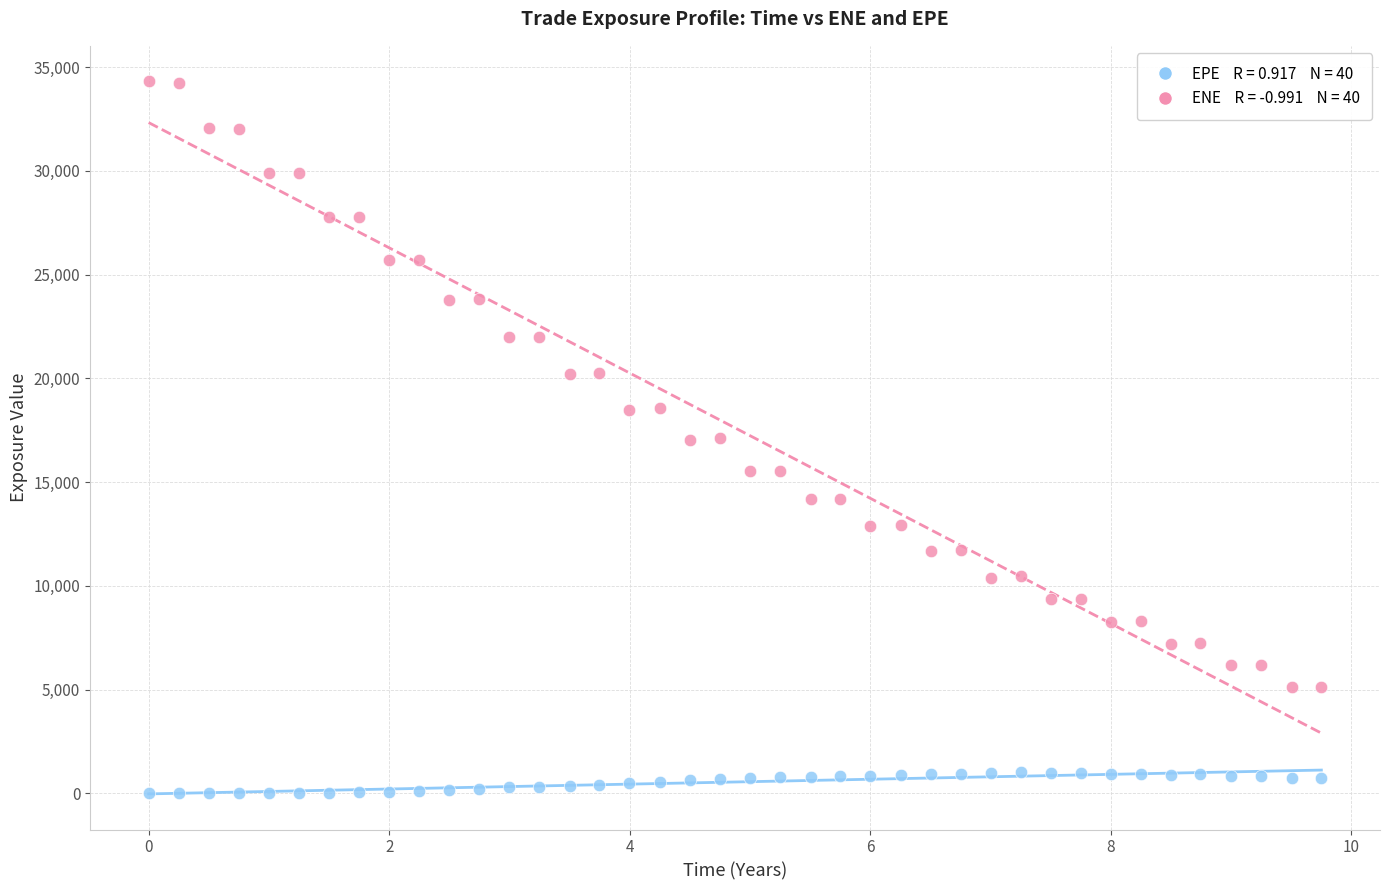

Across all data points, what is the range of X values (max minus min)?

9.8